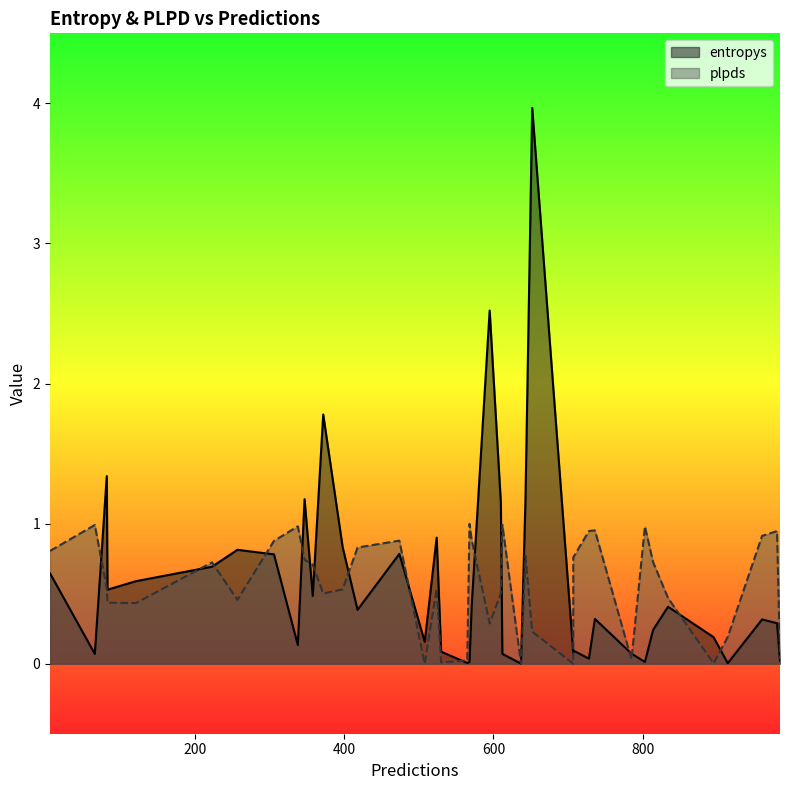

At how many categories does at least one series exceed 3?

1